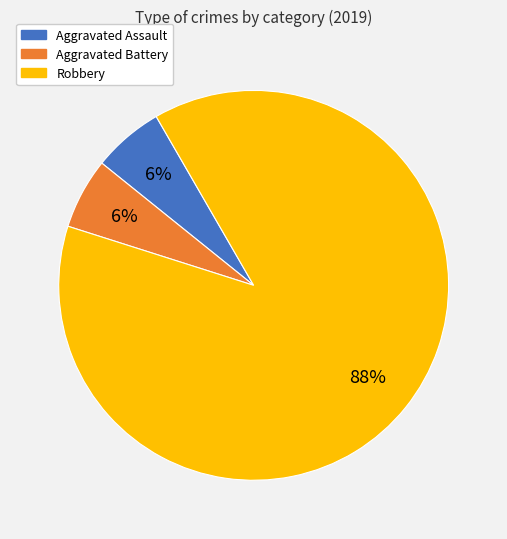

To the nearest percent, what is the combined percentage of Robbery and Aggravated Battery?

94%